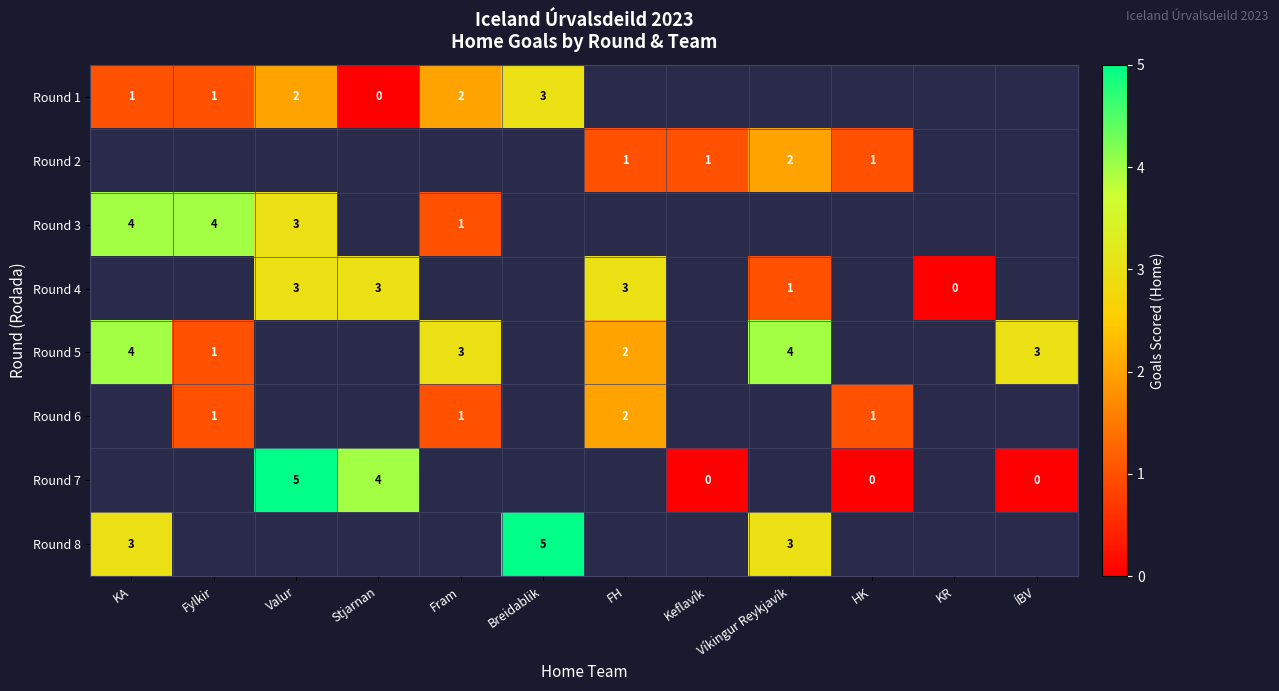

The value of Round 2 at Keflavík is 2. True or false?

False